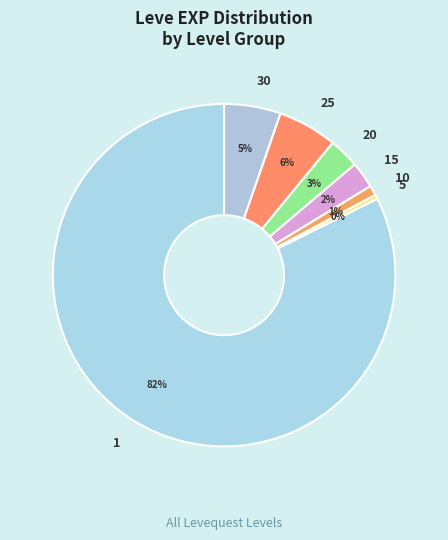

Is the sum of 30 and 10 greater than half?

No